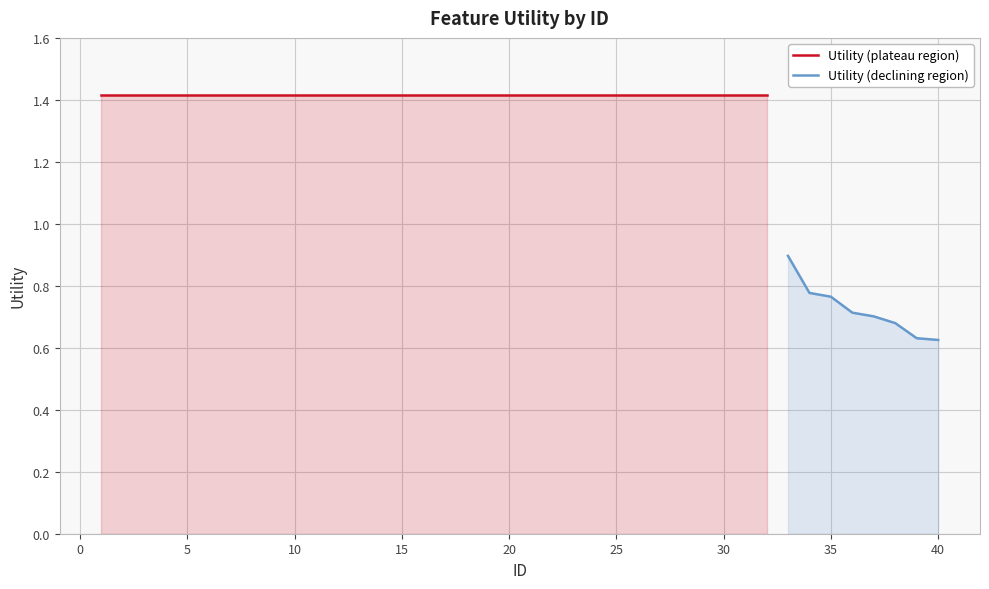

Which label corresponds to the smallest value in the chart?

40